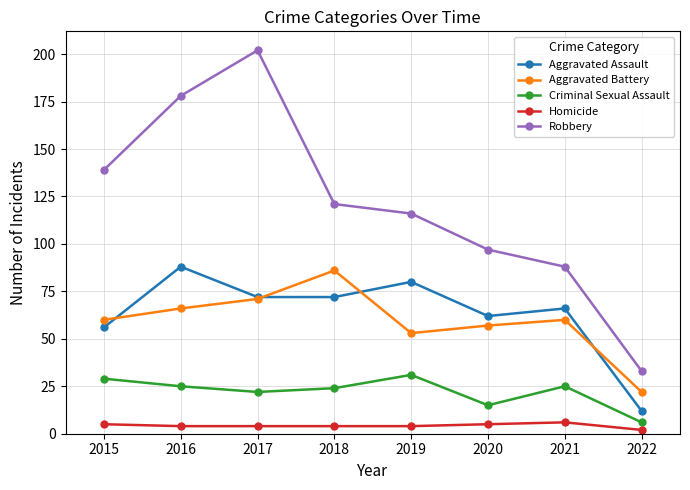

What value does the Homicide series have at 2017?

4